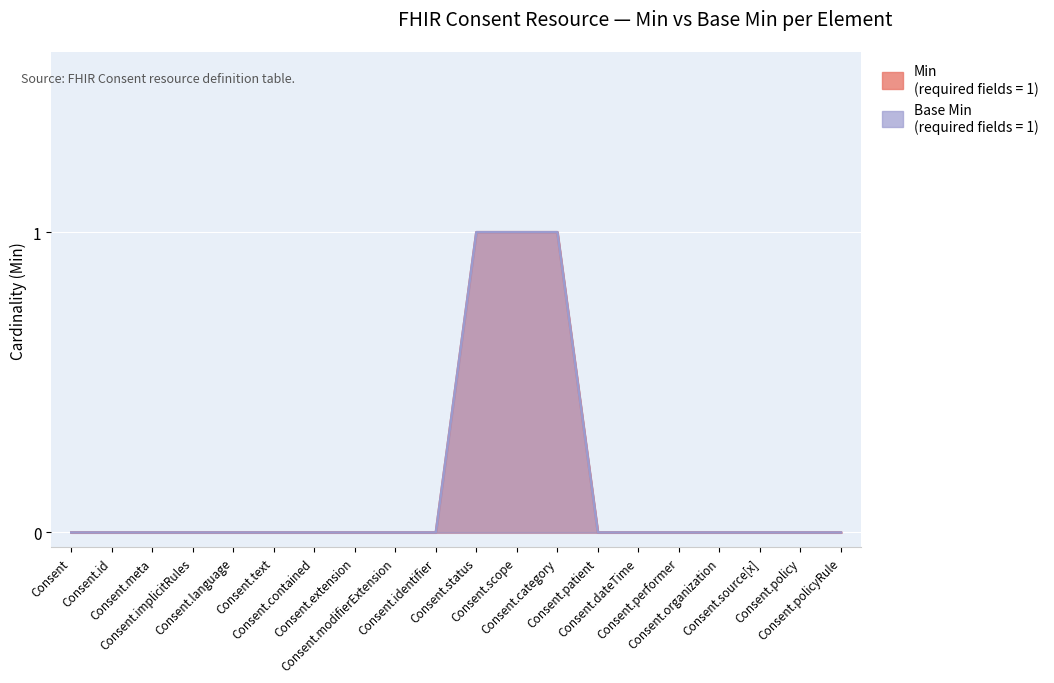

Which series has the widest spread of values?

Min